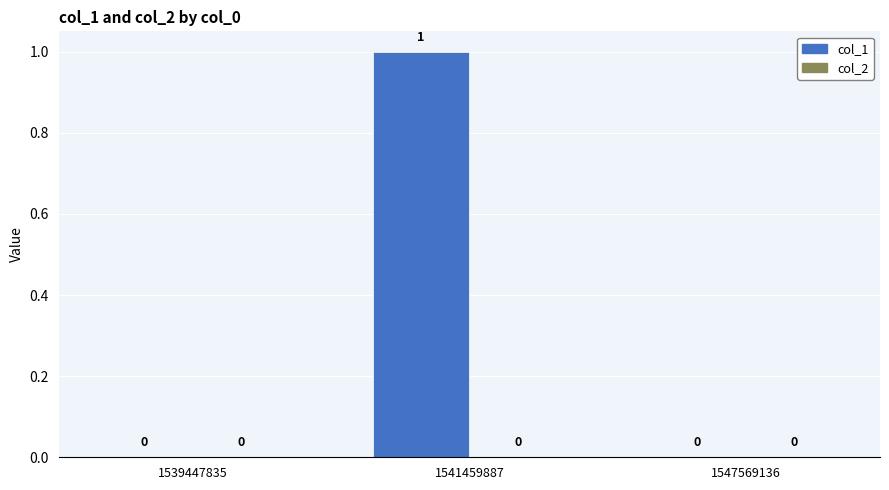

Are the bars horizontal?

No